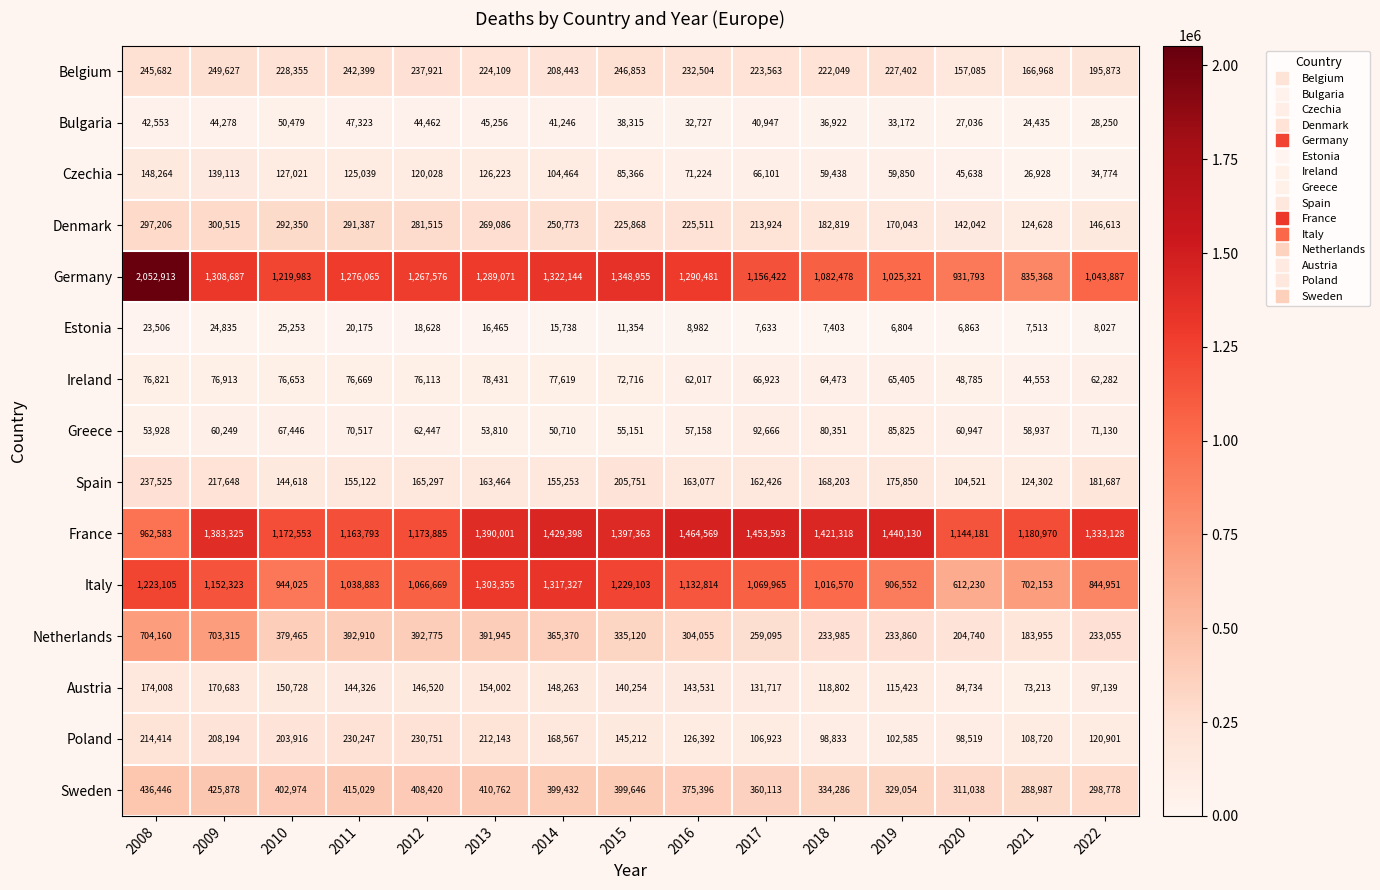

Between 2015 and 2018, which series saw the biggest shift?

Germany